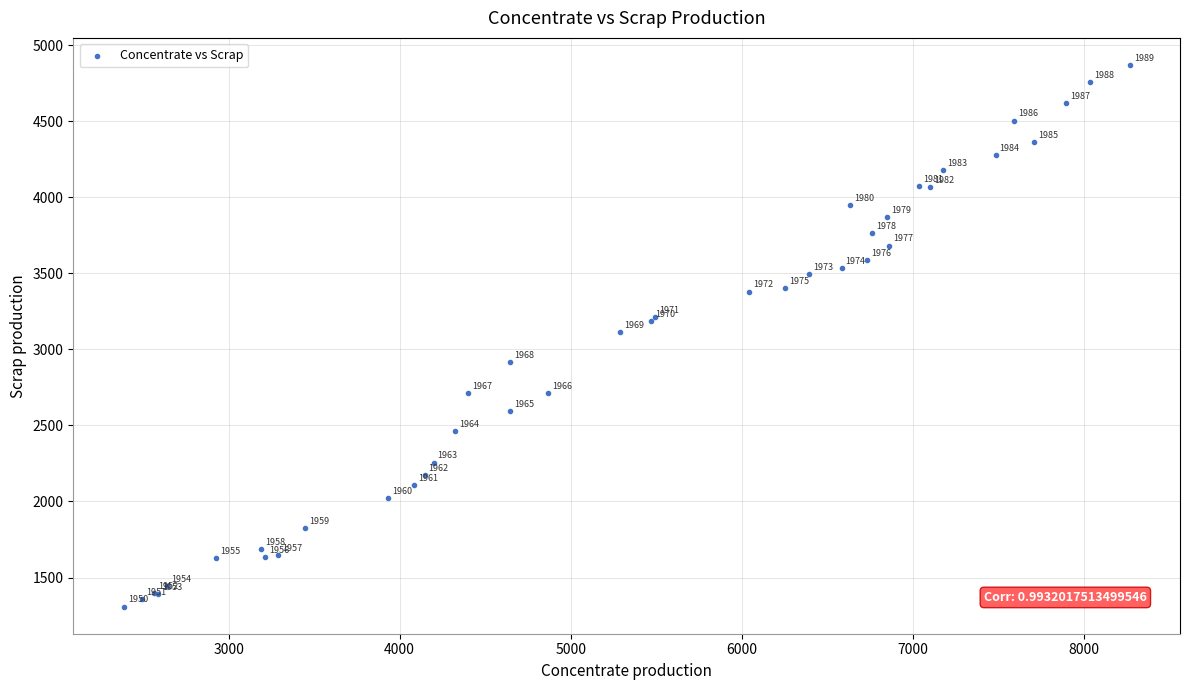

What Y value in the scatter plot is closest to 3089?

3112.3